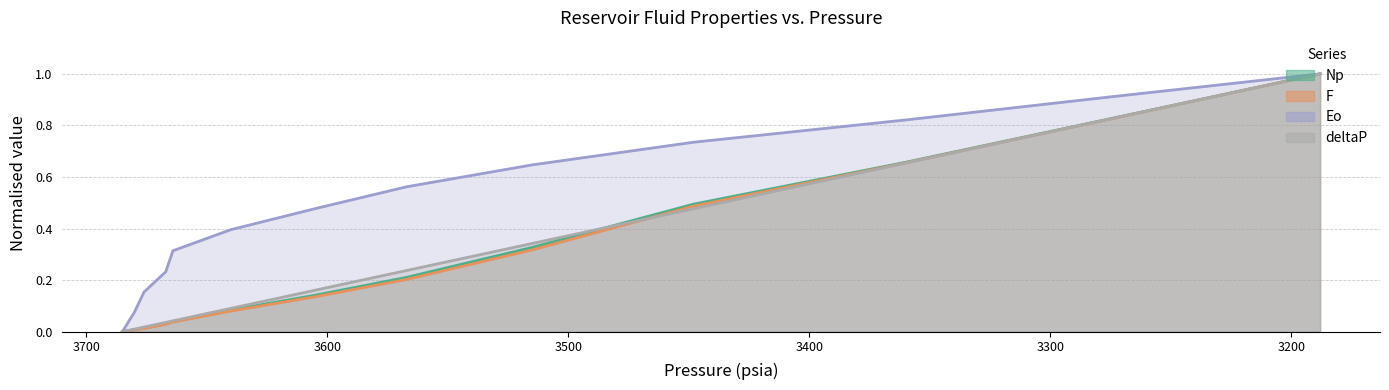

What is the difference between the maximum and second lowest values in the deltaP (line) series?

1.0